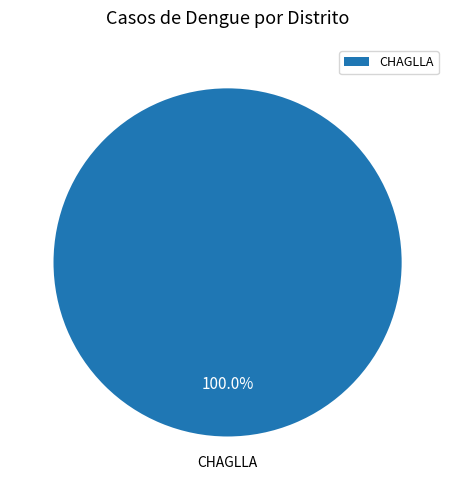

Does CHAGLLA account for over 50% of the chart?

Yes